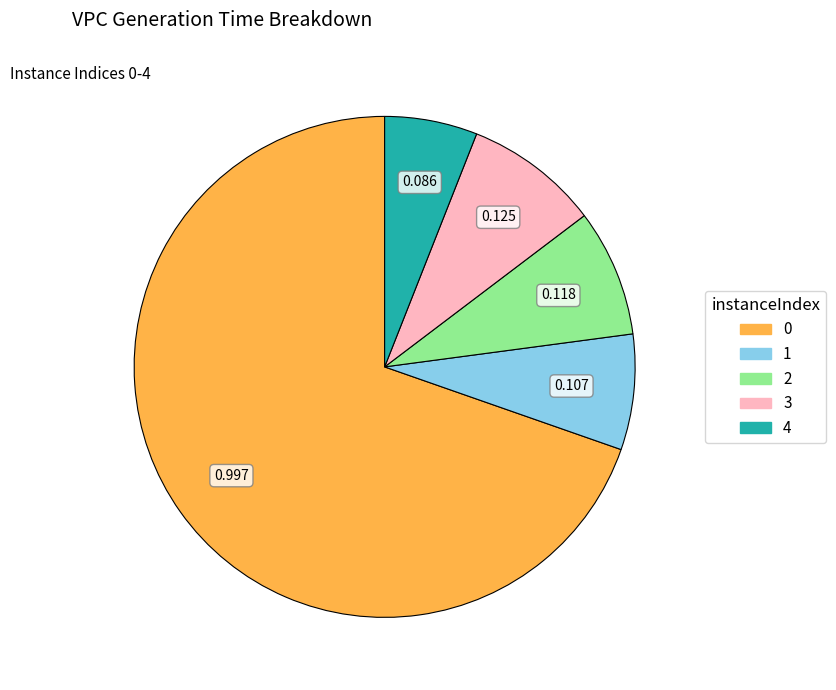

Does 0 account for over 50% of the chart?

Yes